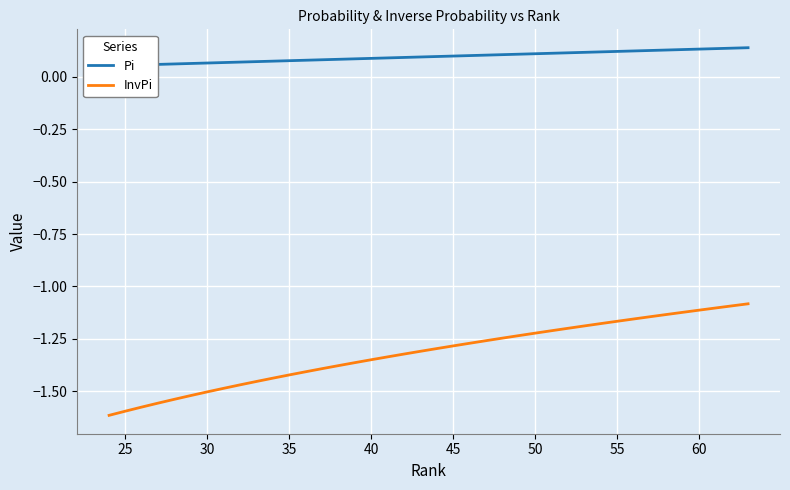

Is this an area chart (filled region under the line)?

No